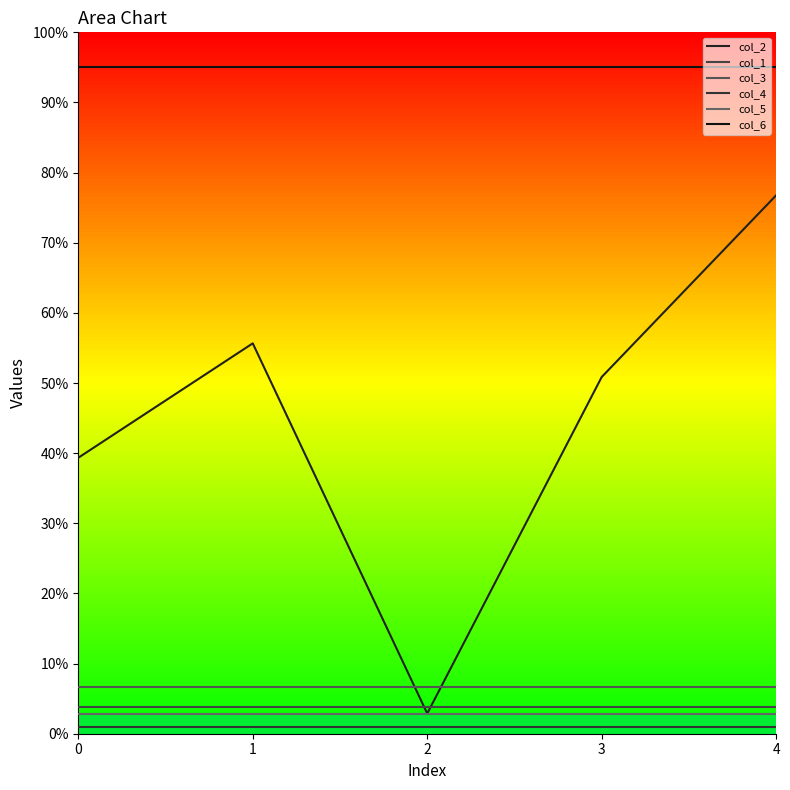

Read the col_6 value at 3.

95.0